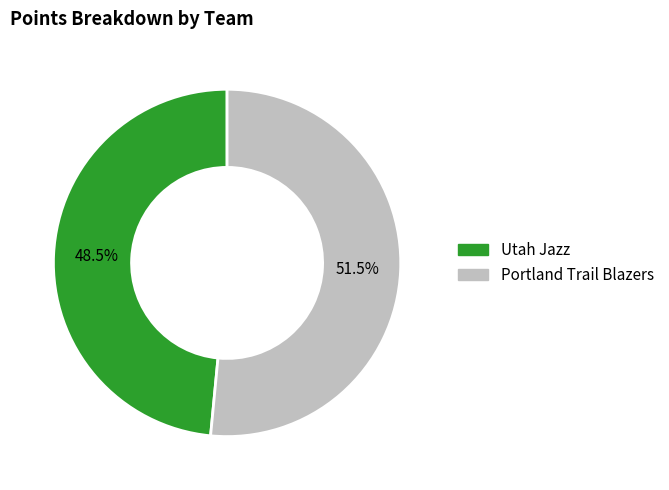

Combined, do Utah Jazz and Portland Trail Blazers account for over 50%?

Yes